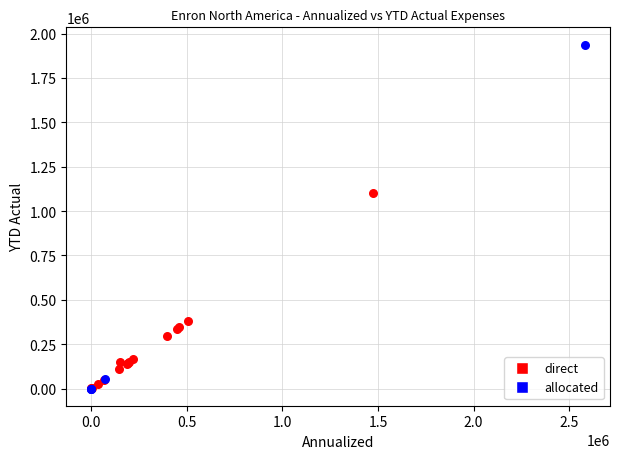

What are all the series names shown in the legend?

direct, allocated